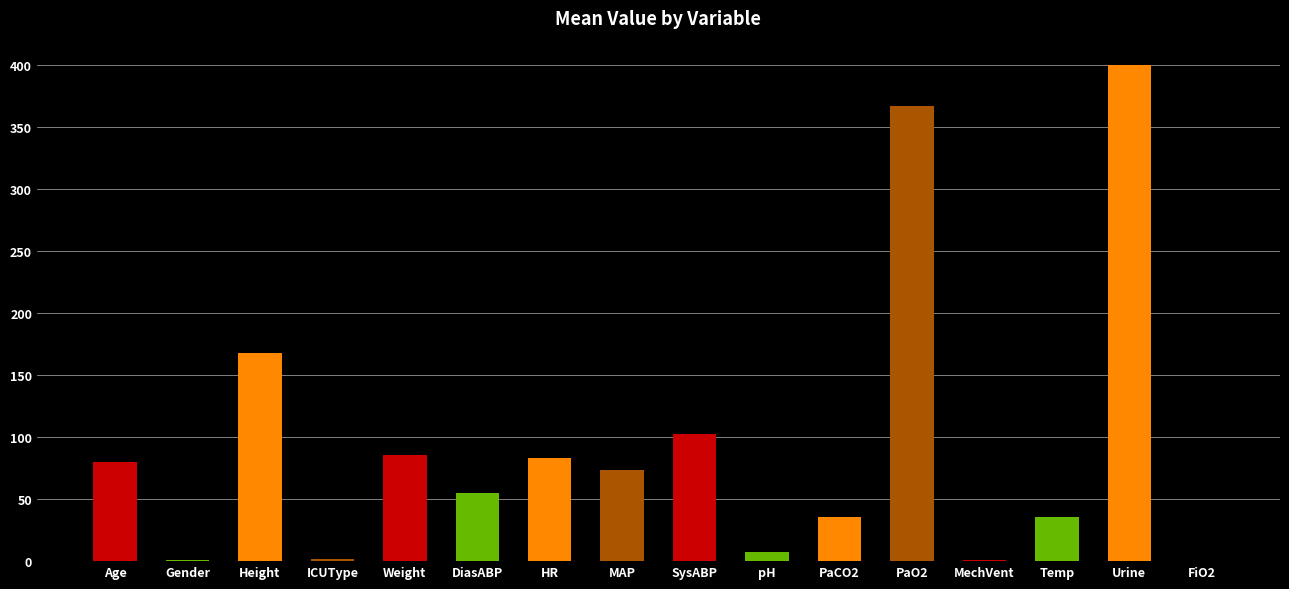

What is the ratio of the value at Height to the value at Temp?

4.8